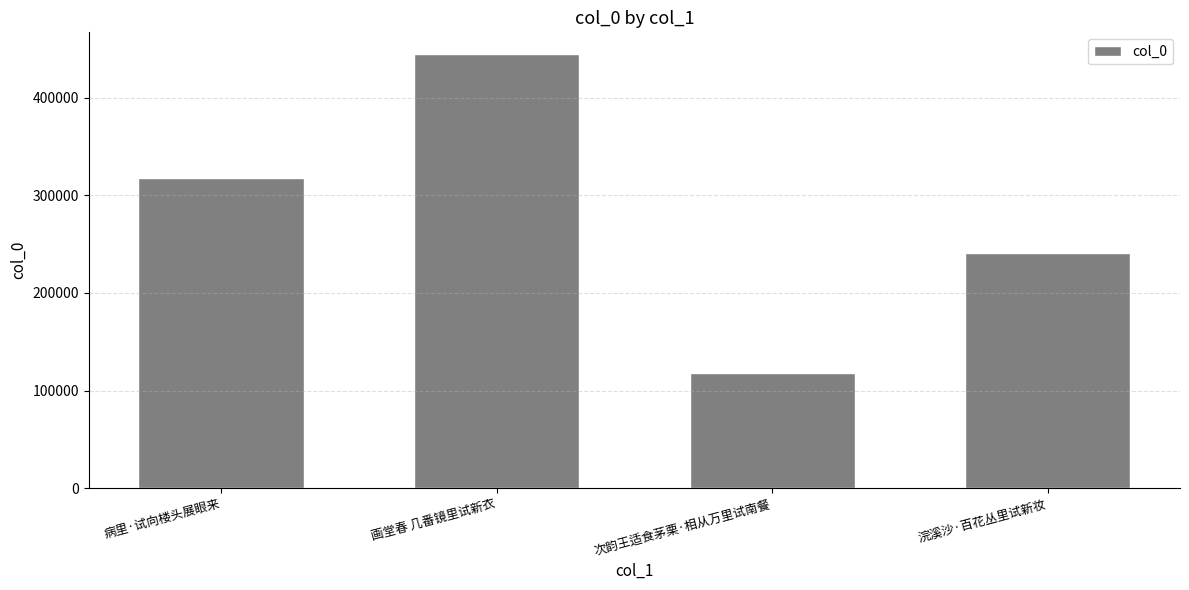

Which category has the lowest value across all series?

次韵王适食茅栗·相从万里试南餐